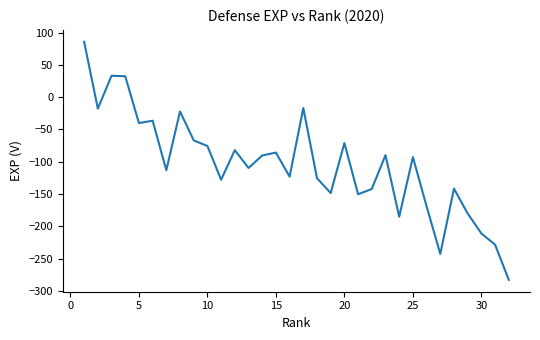

What is the smallest value displayed?

-283.0